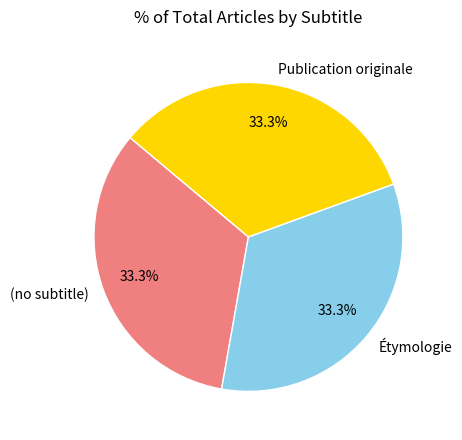

Is Publication originale the majority of the pie?

No